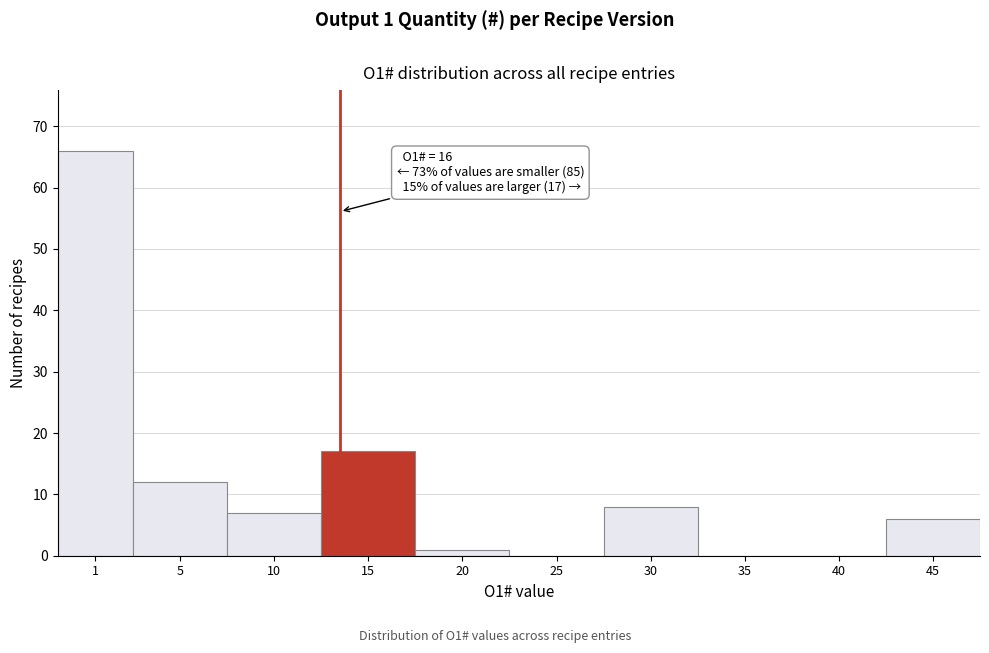

Reading left to right, extract all data points from this chart.

1=66	5=12	10=7	15=17	20=1	25=0	30=8	35=0	40=0	45=6